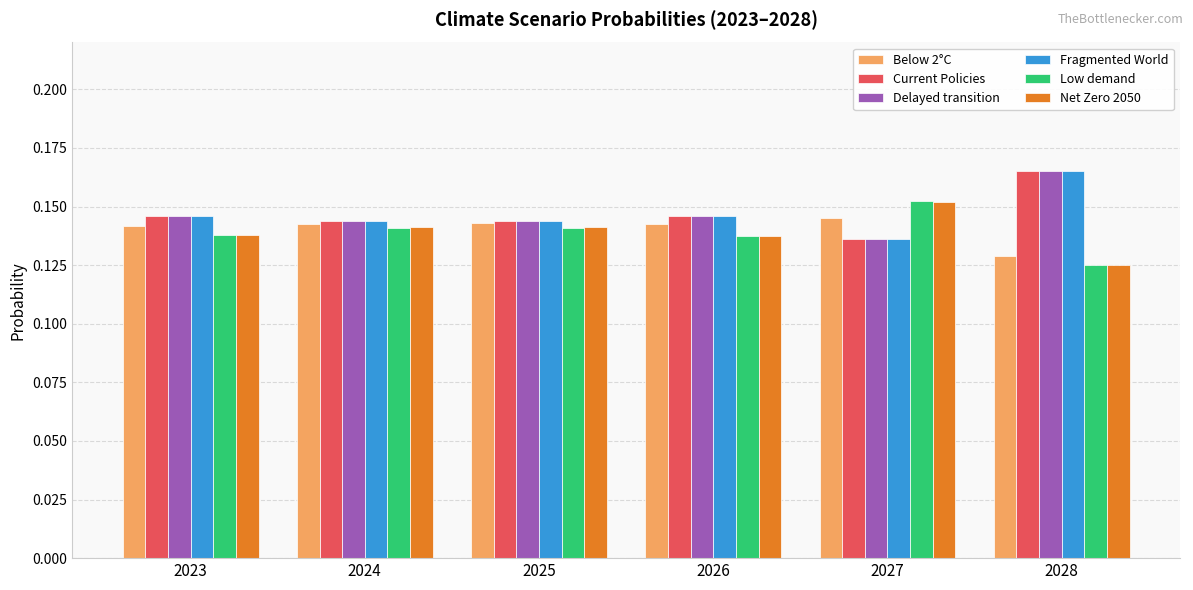

Does the chart contain stacked bars?

No